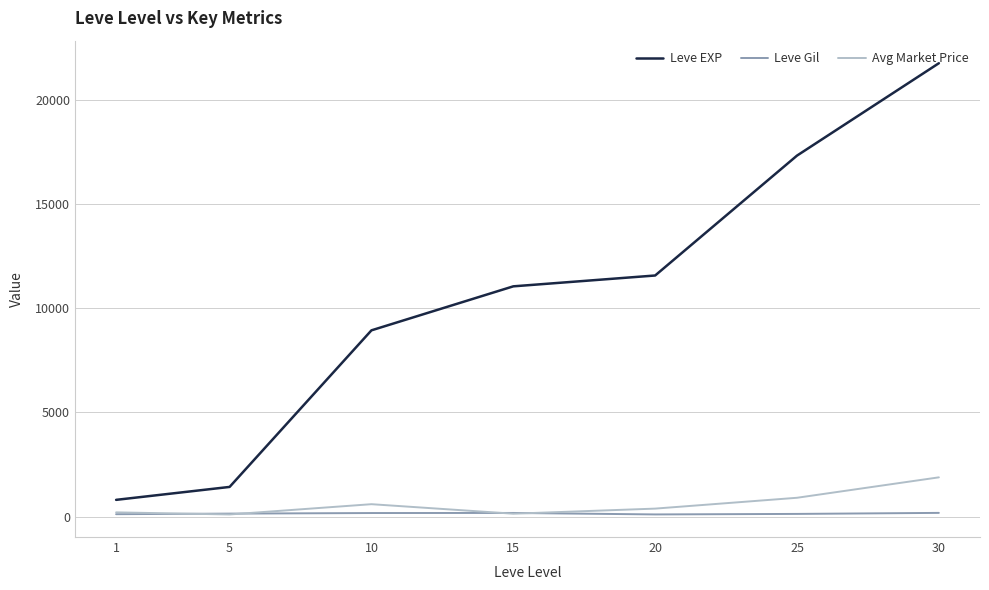

How many lines are shown in the chart?

3